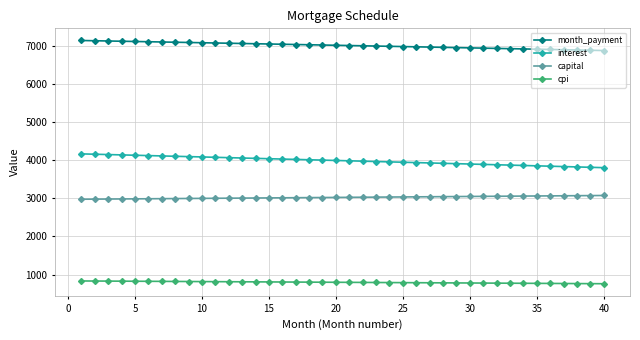

At how many categories does at least one series exceed 3864?

40